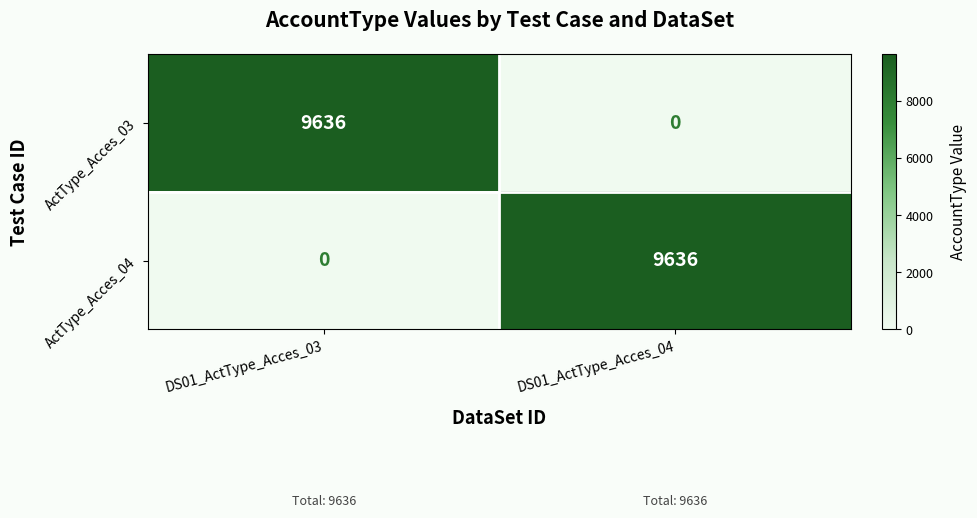

Is the value of ActType_Acces_04 at DS01_ActType_Acces_03 greater than the value of ActType_Acces_03 at DS01_ActType_Acces_03?

No